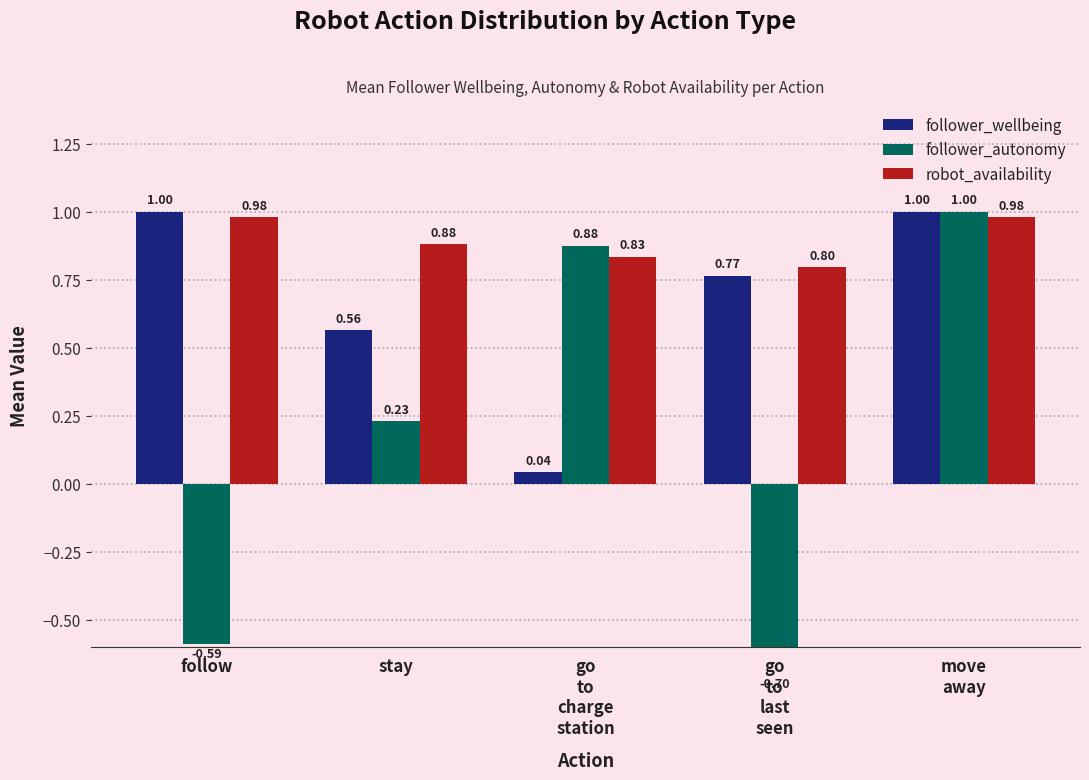

What is the spread (max minus min) of values at stay?

0.7